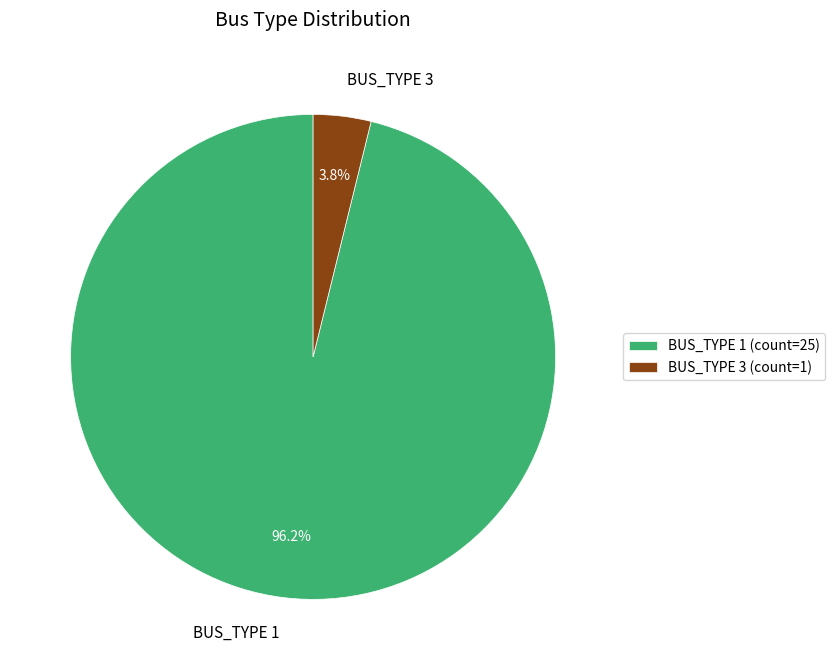

Combined, what portion of the pie is BUS_TYPE 1 and BUS_TYPE 3?

100.0%